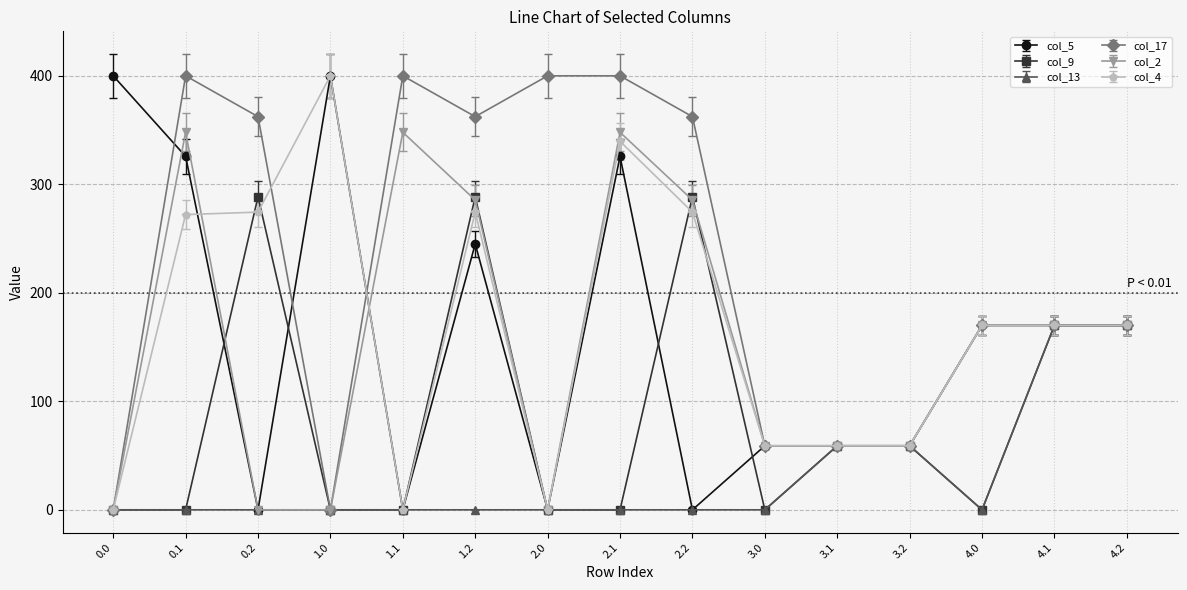

What is the sum of all col_2 values?

2301.9